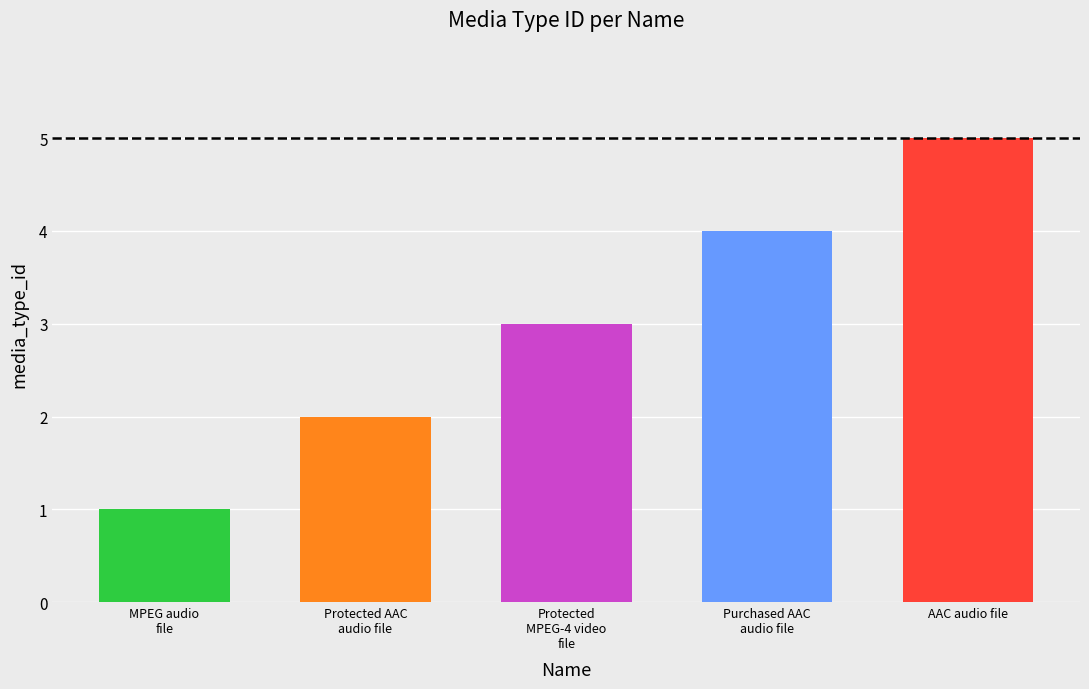

Reading left to right, extract all data points from this chart.

1	2	3	4	5